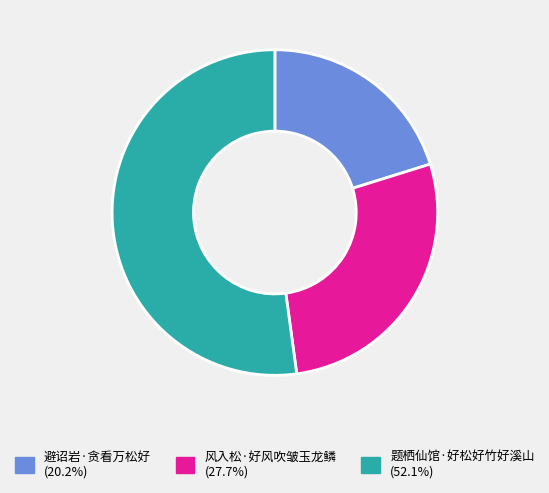

What is the ratio of the value at 避诏岩·贪看万松好 (20.2%) to the value at 题栖仙馆·好松好竹好溪山 (52.1%)?

0.4